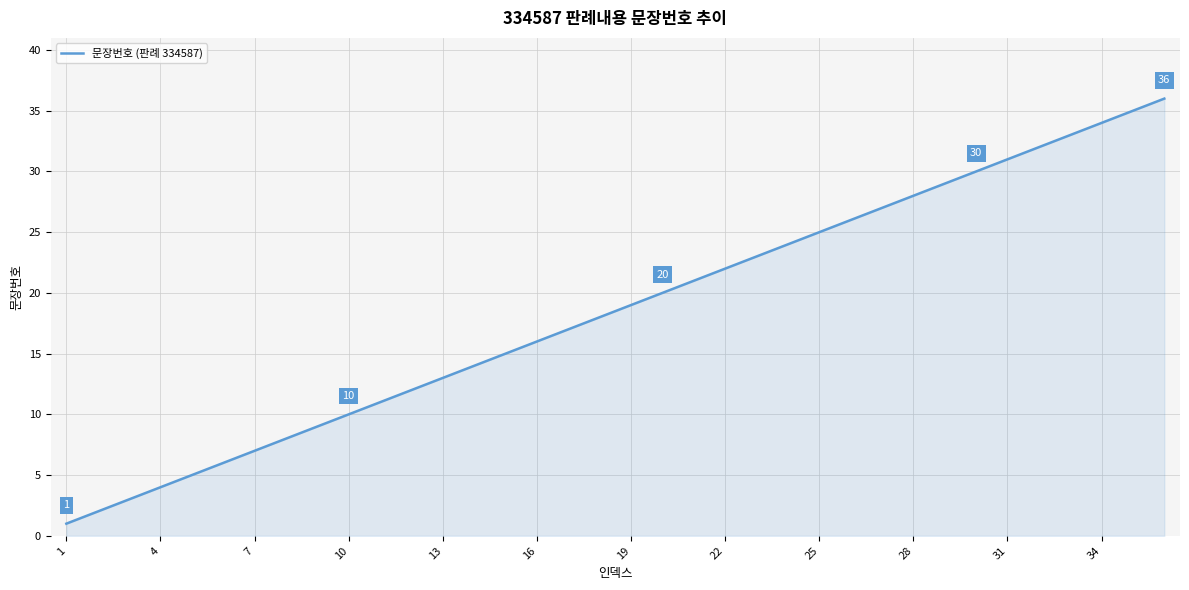

What is the difference between the maximum and minimum values?

35